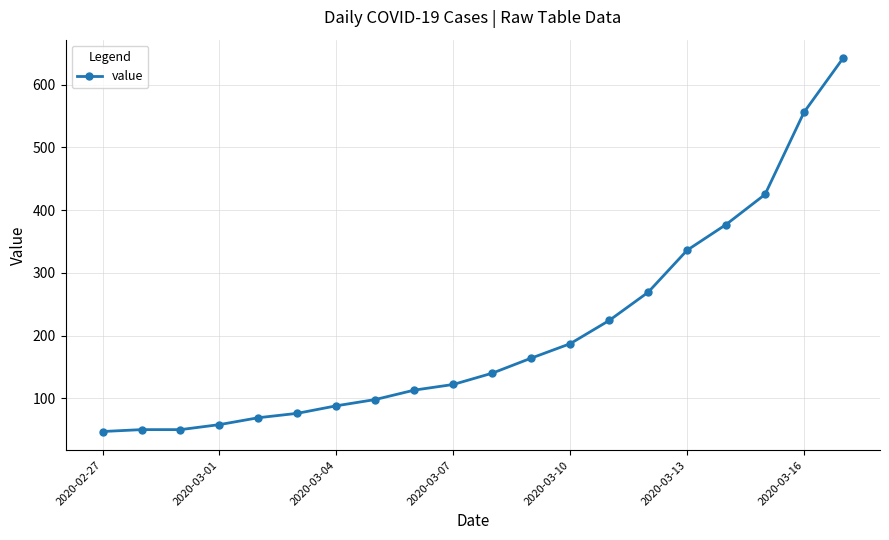

How many values are below 140?

10